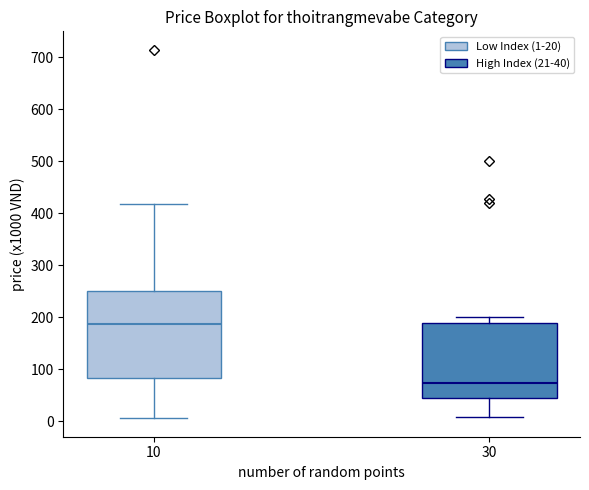

Reading left to right, transcribe this box plot: for each box, give where its median line is, the range the box spans, and where its two whiskers end, as read against the y-axis. The values are not printed on the chart, so give them approximately, as read against the axis.

10: median 190, box 80 to 250, whiskers 10 to 420
30: median 70, box 40 to 190, whiskers 10 to 200